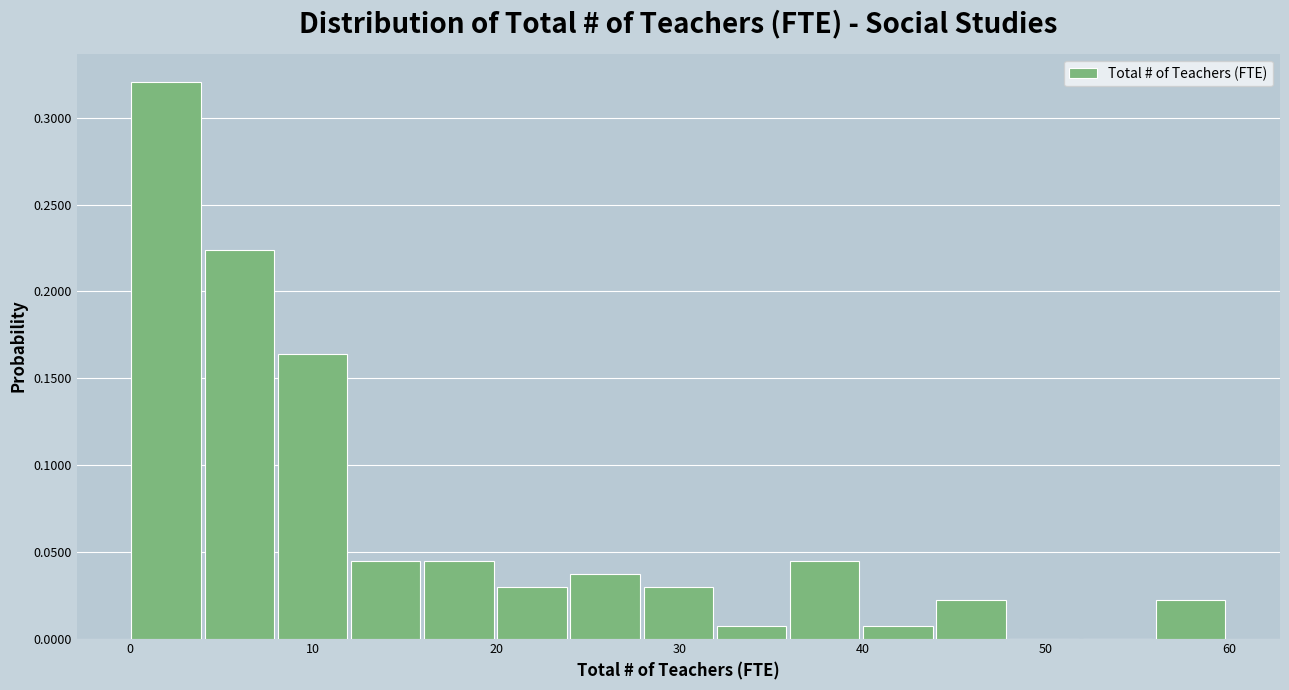

Around what value on the x-axis is the tallest bar? Give the approximate position of its centre, as read against the axis.

2